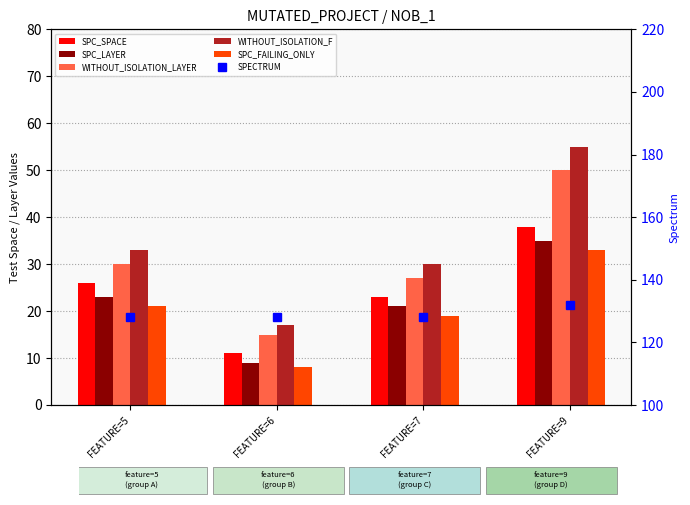

What is the difference between the second highest and minimum values in the SPC_FAILING_ONLY series?

13